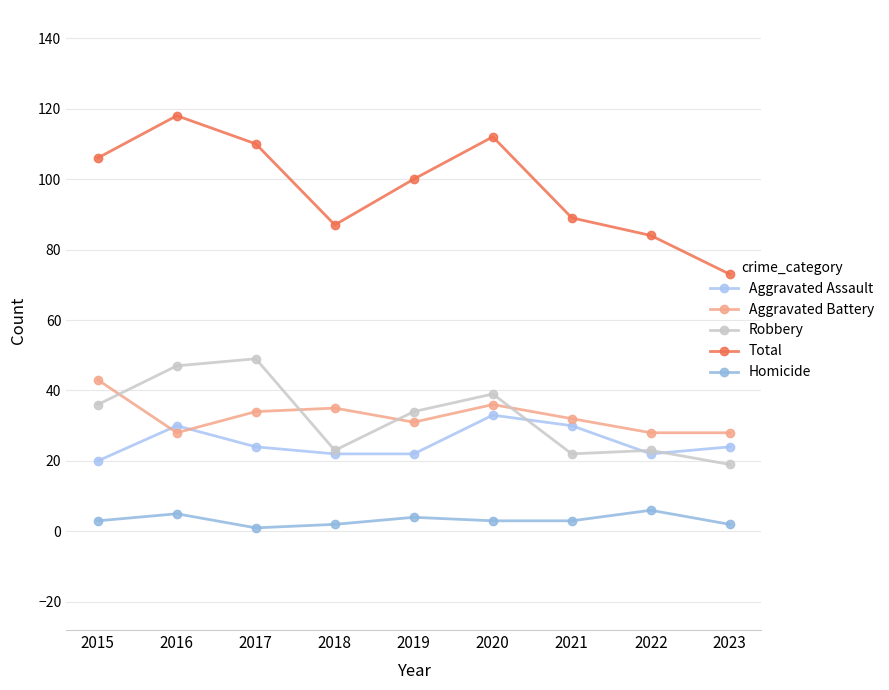

At which category is the sum across all series the highest?

2016